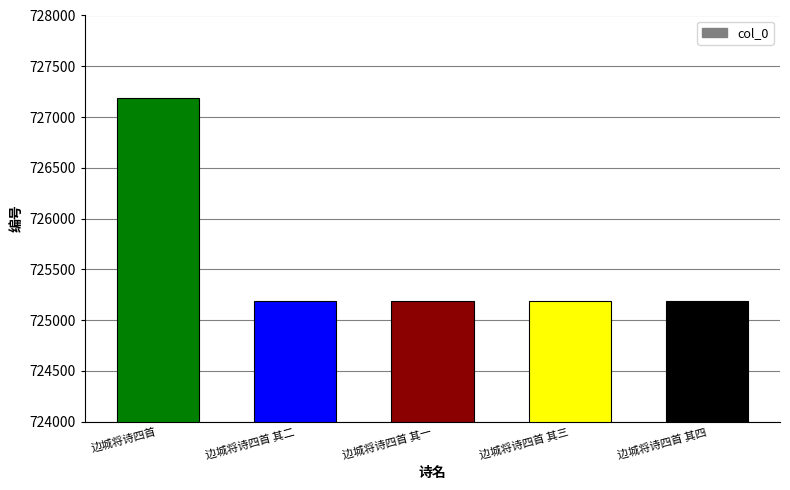

The chart shows a value of 725192 at 边城将诗四首 其四. True or false?

True